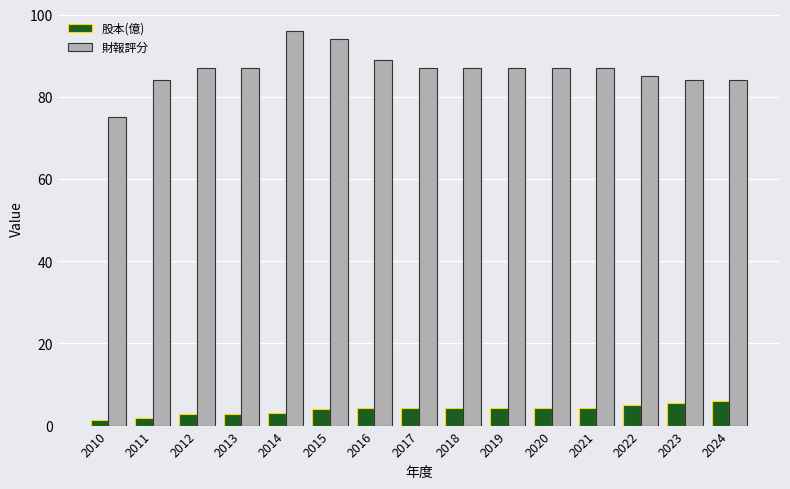

What is the value of the 財報評分 bar at the 8th from the left?

87.0